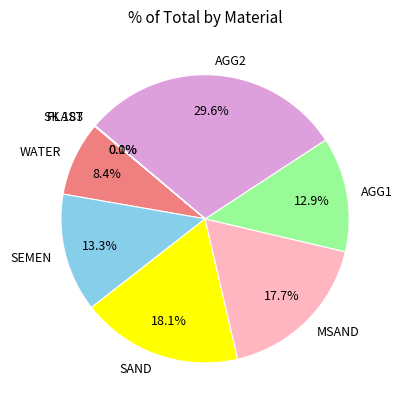

Which has a higher value, WATER or AGG2?

AGG2